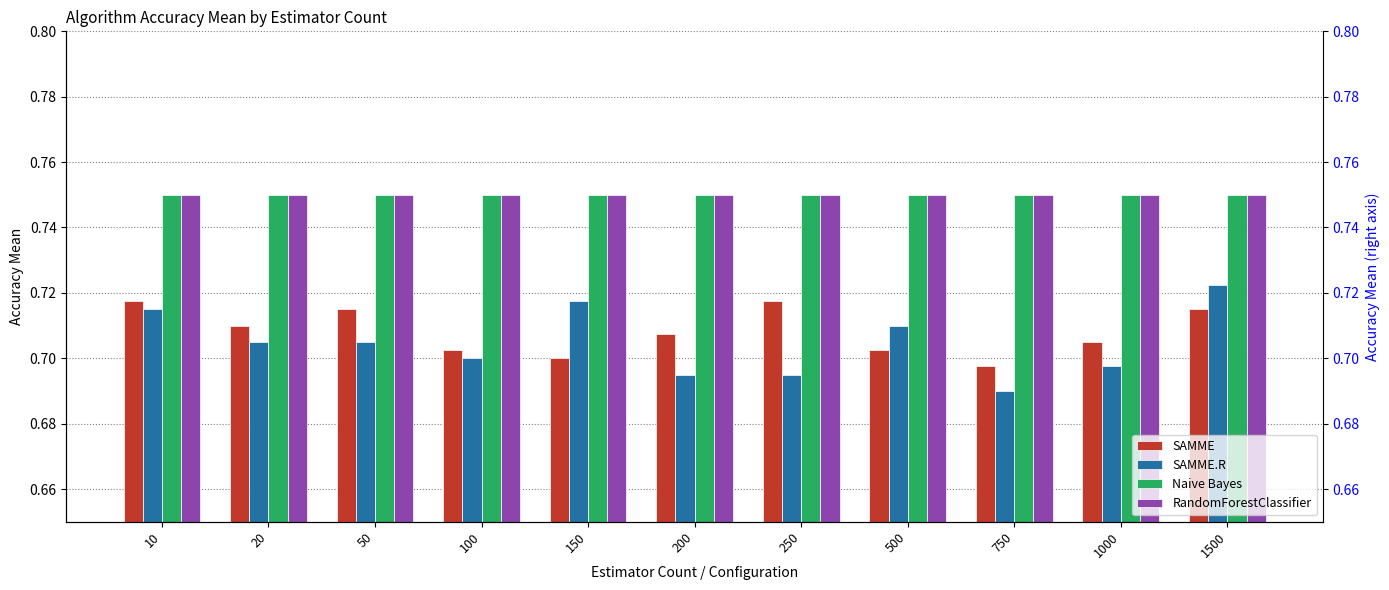

Is it true that SAMME.R equals 0.4 at 20?

False